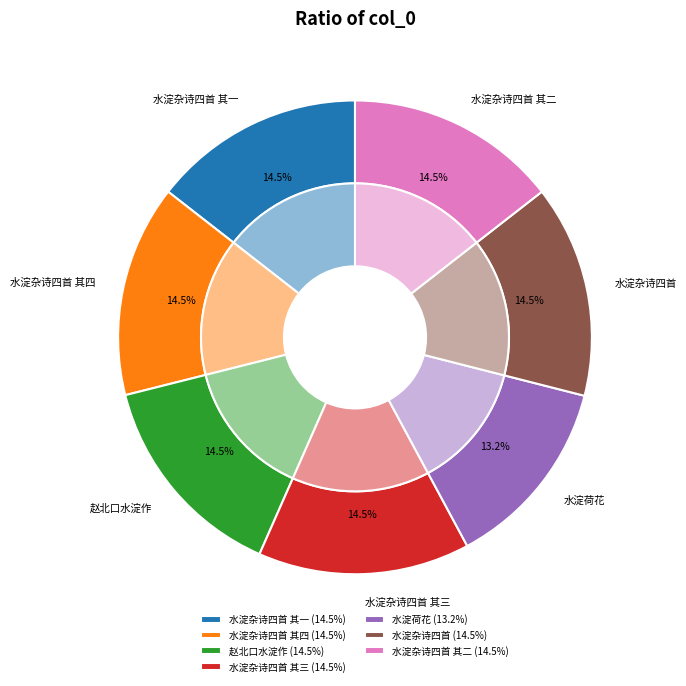

Approximately how many times larger is the value at 赵北口水淀作 compared to 水淀杂诗四首 其四?

1.0